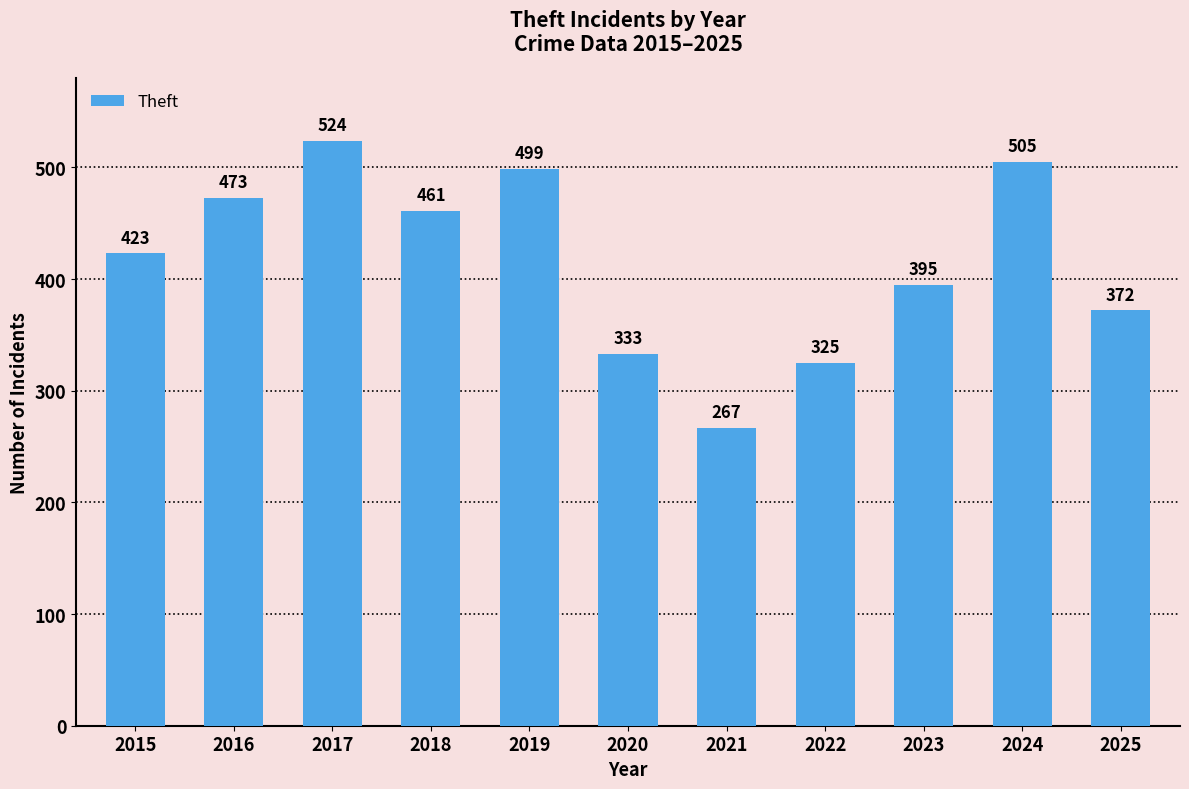

Is it true that the value at 2025 is 130?

False